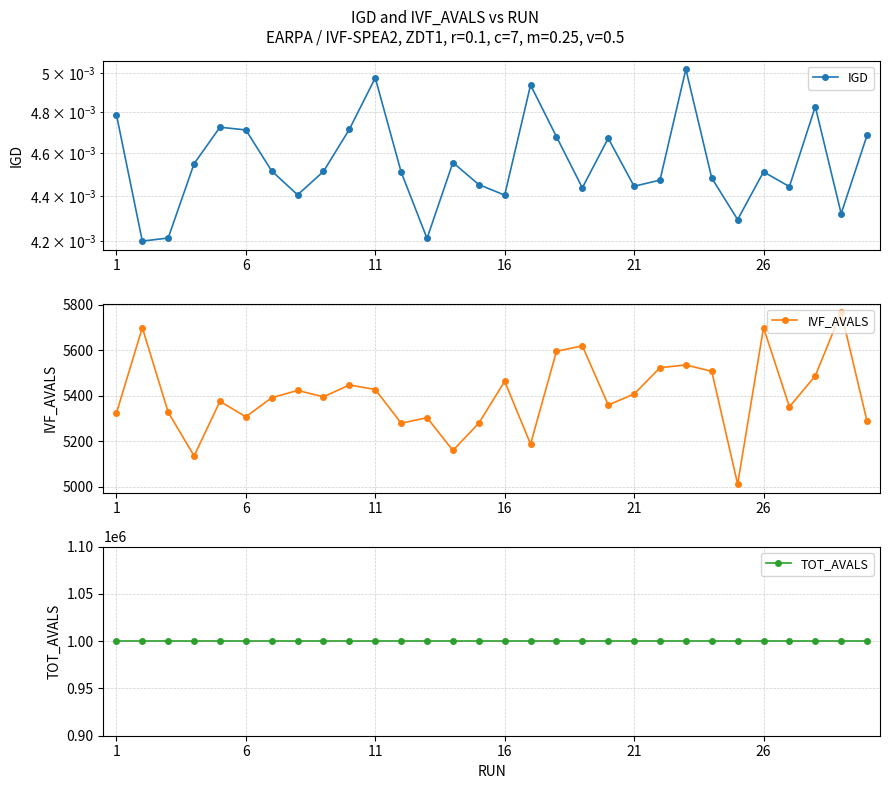

What are all the series names shown in the legend?

IGD, IVF_AVALS, TOT_AVALS